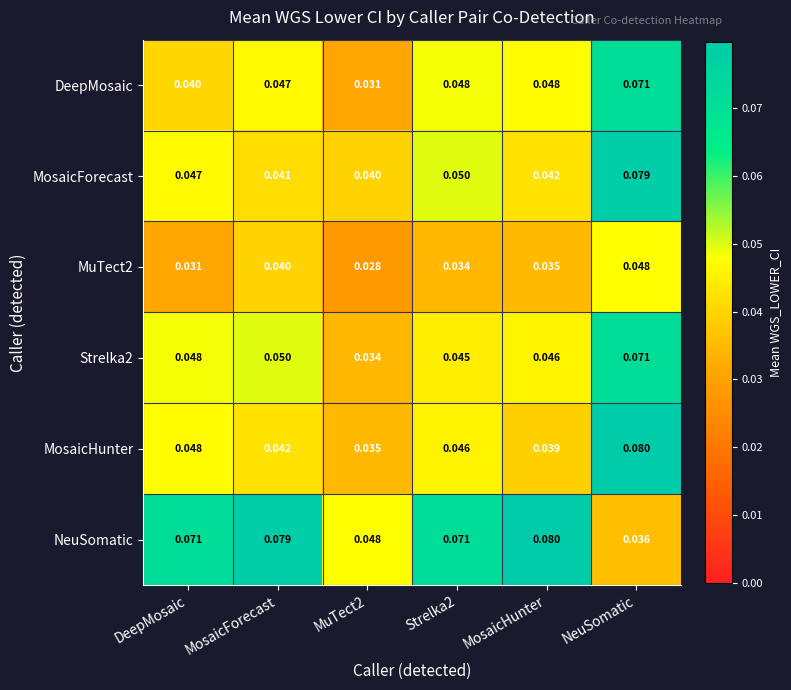

Where is NeuSomatic nearest to the value 0?

NeuSomatic